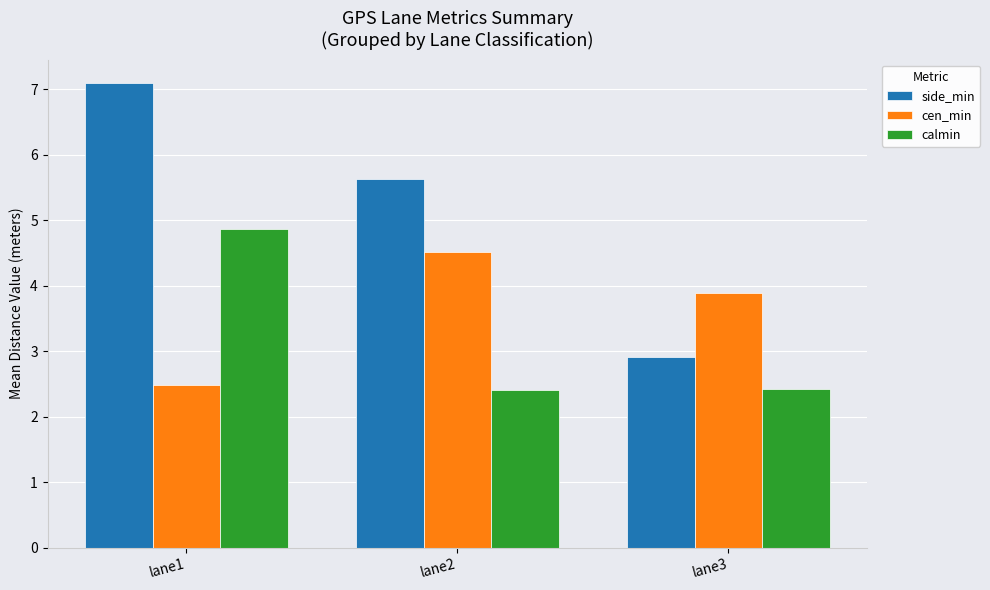

Where is side_min nearest to the value 5?

lane2